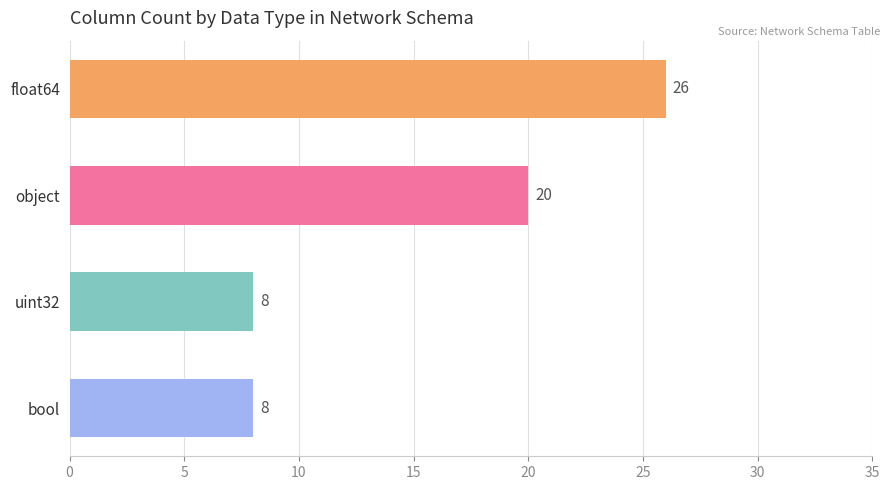

At which label does the data first exceed 20?

float64